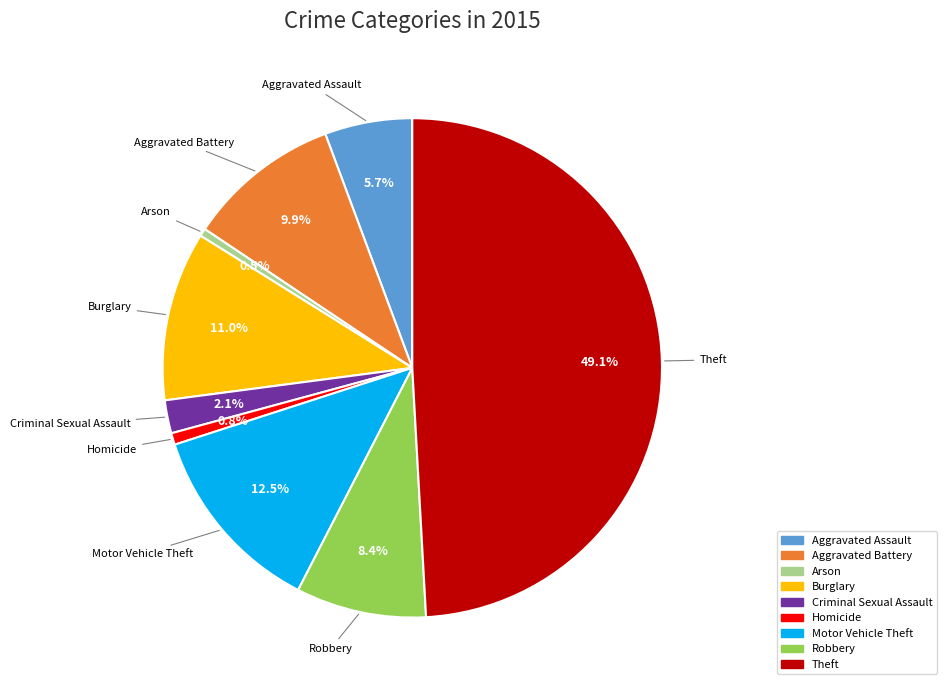

What is the ratio of the value at Criminal Sexual Assault to the value at Arson?

4.2